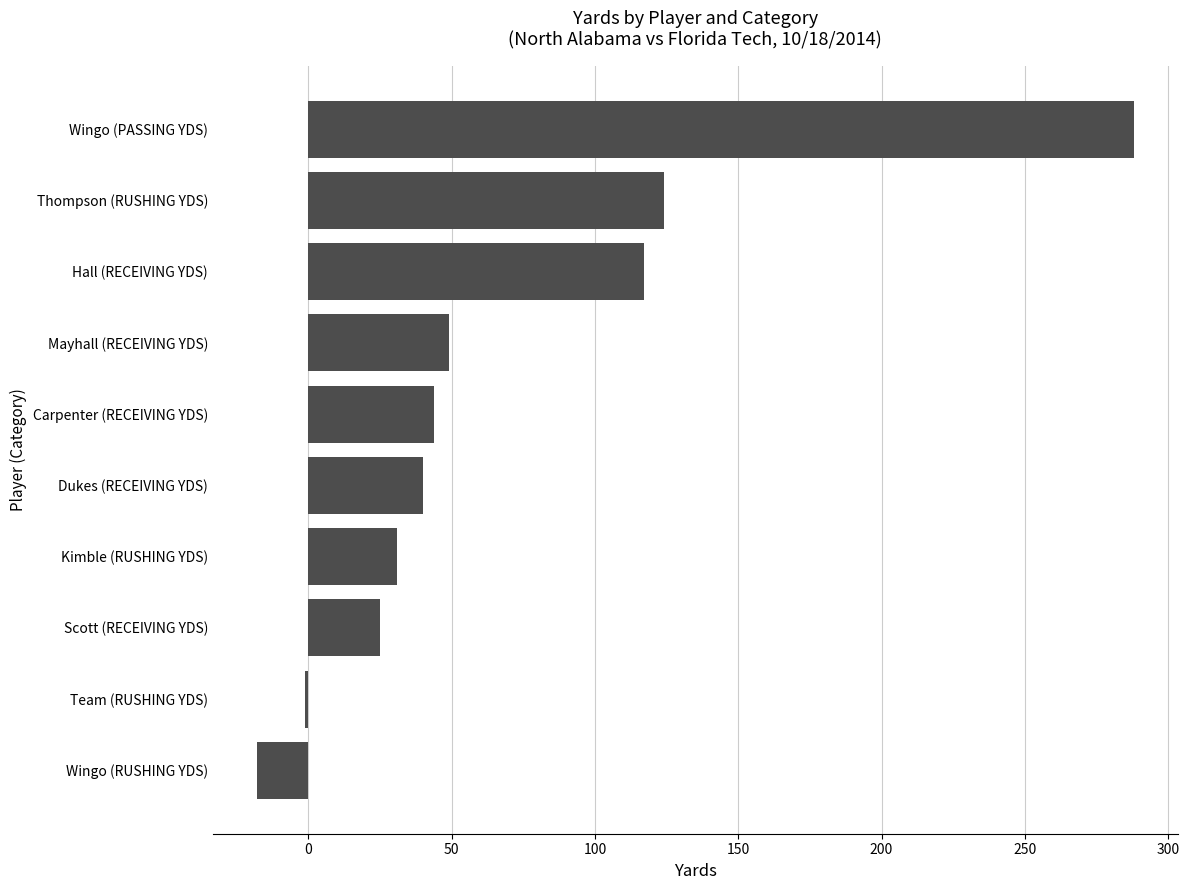

What is the sum of all values?

699